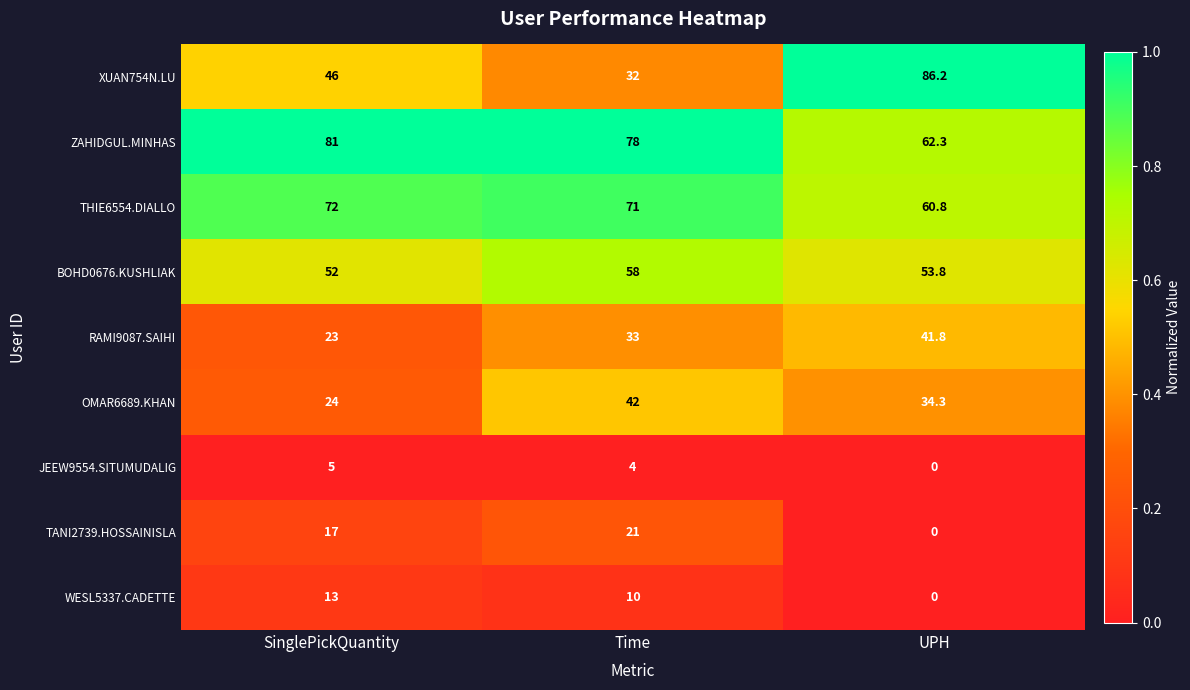

What is the average value of the OMAR6689.KHAN series?

33.4